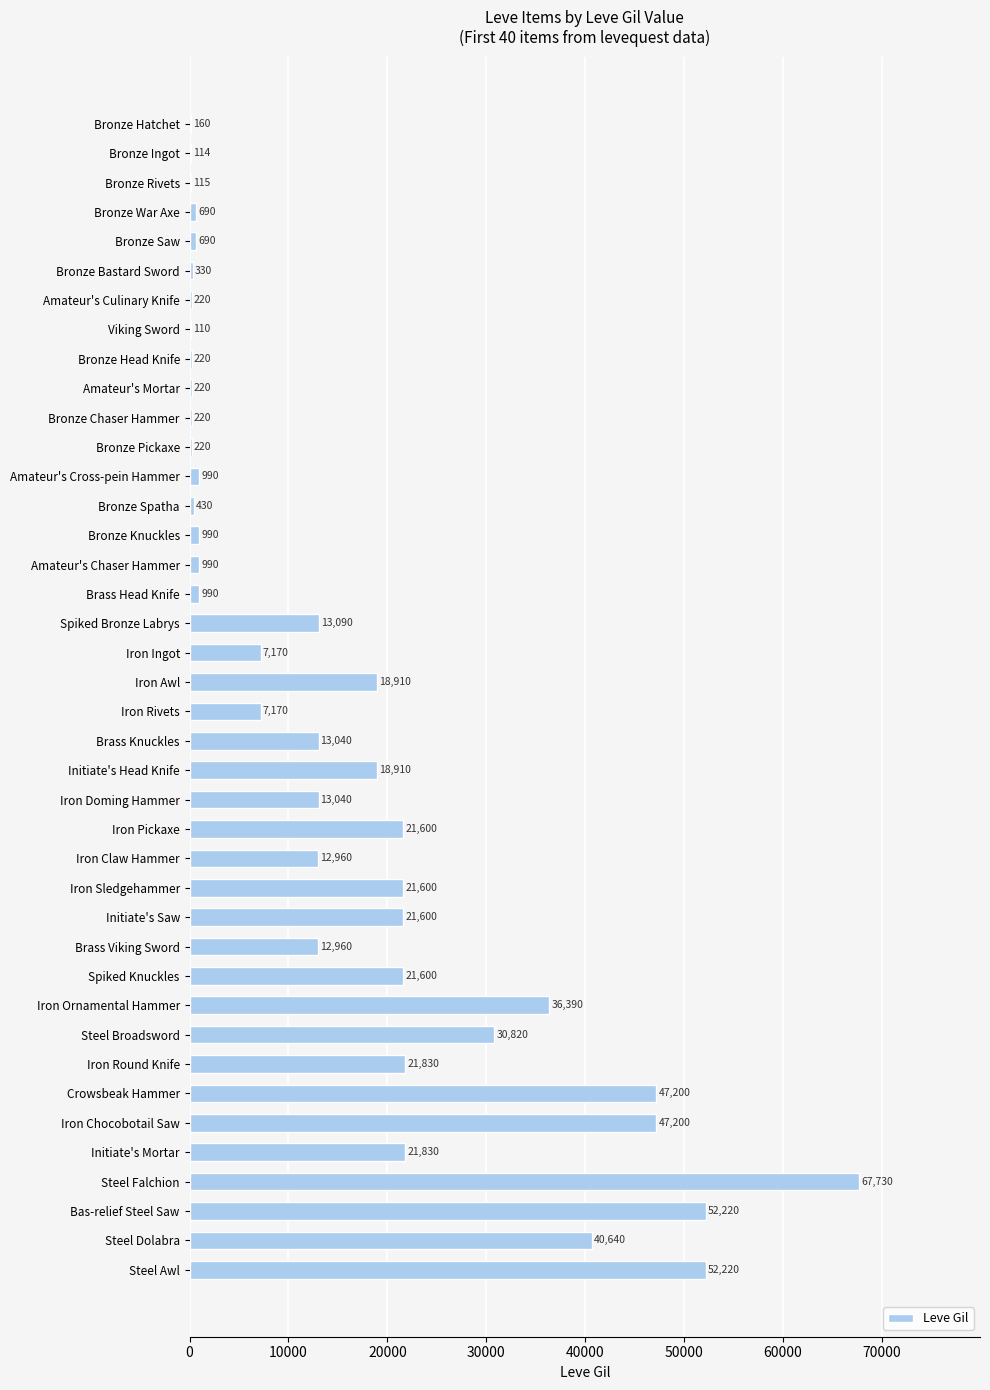

What is the sum of the values at Bronze Knuckles and Amateur's Chaser Hammer?

1980